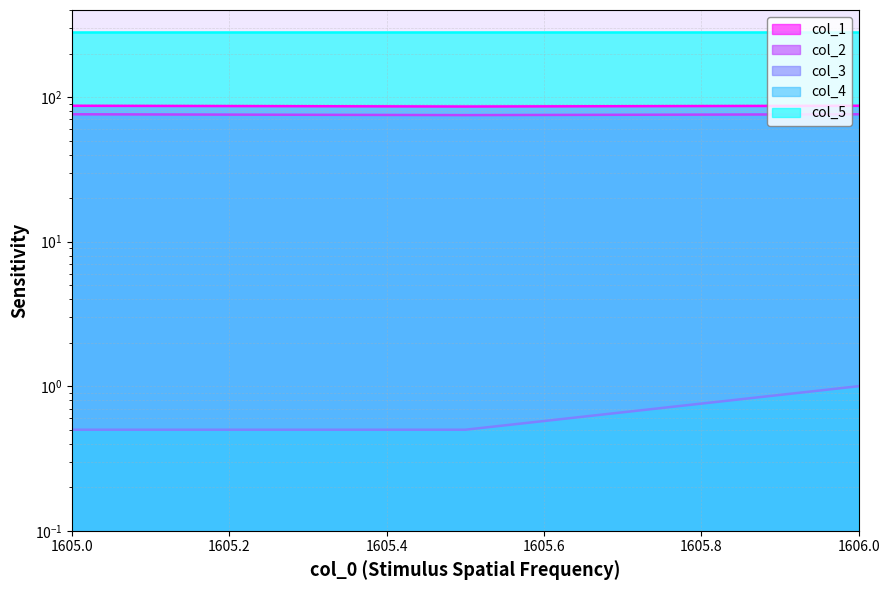

Does the chart have visible grid lines?

Yes